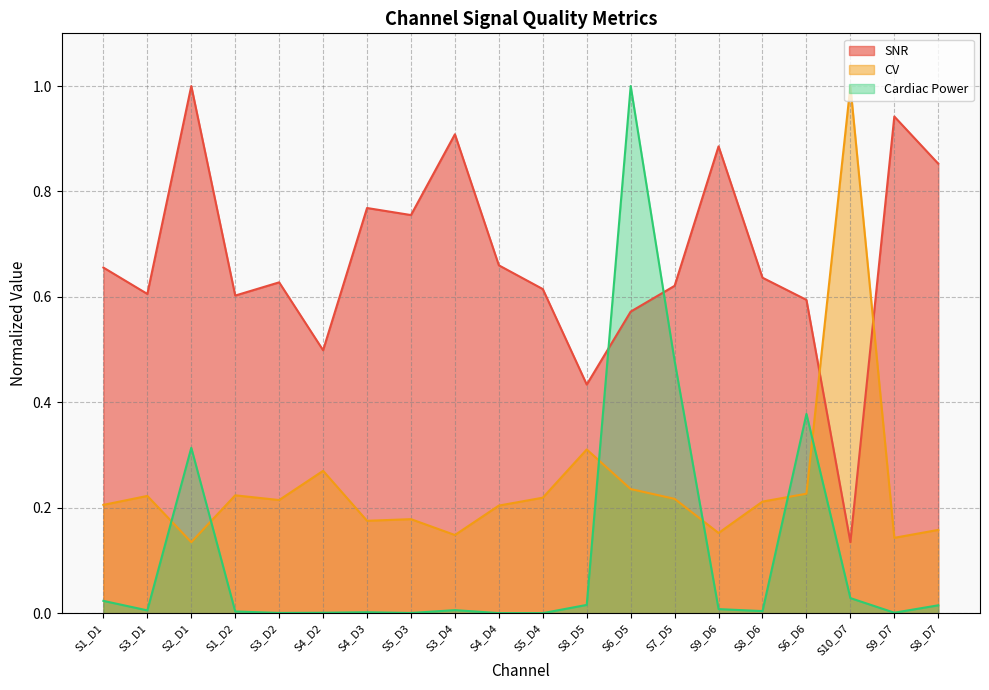

Which label corresponds to the smallest value in the chart?

S5_D4